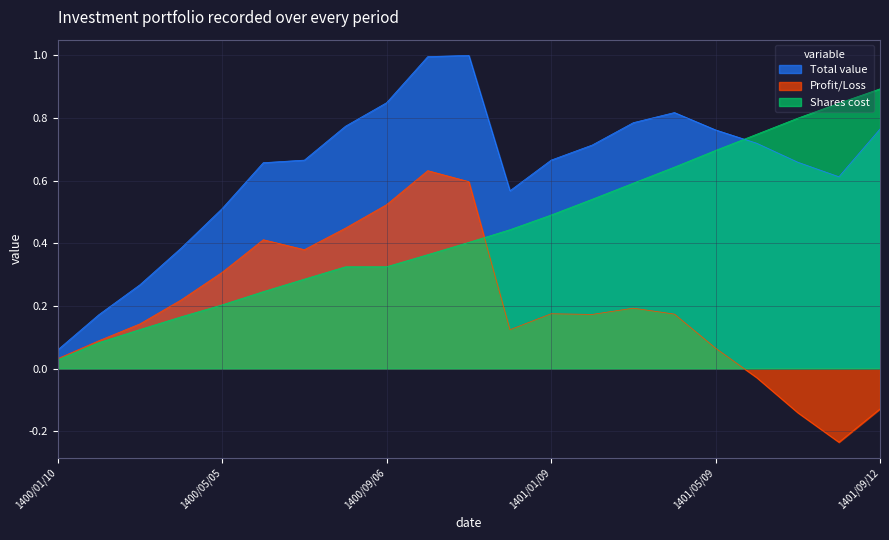

How many values in Profit/Loss are above zero?

17